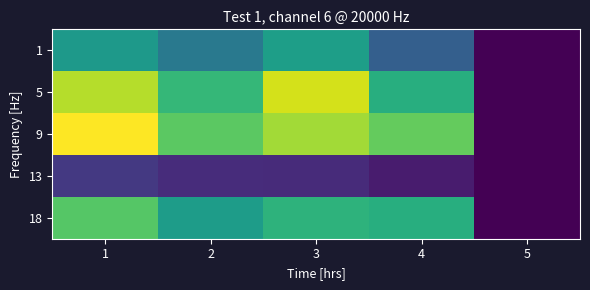

Reading left to right, what are all the values shown in this chart?

1: 1=38.4	2=28.8	3=39.8	4=21.5	5=0.0
5: 1=63.1	2=47.3	3=66.6	4=44.6	5=0.0
9: 1=71.1	2=53.3	3=61.2	4=54.3	5=0.0
13: 1=11.9	2=8.9	3=8.9	4=5.3	5=0.0
18: 1=52.4	2=39.3	3=46.0	4=44.7	5=0.0